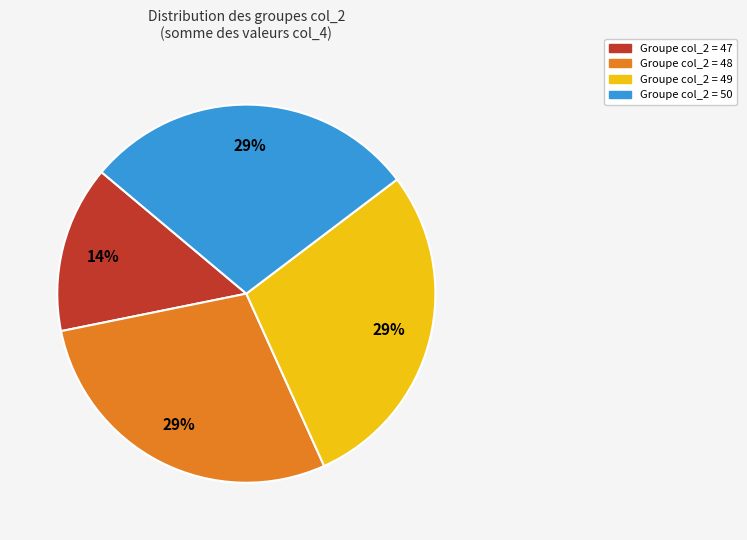

Does any single category account for the majority?

No